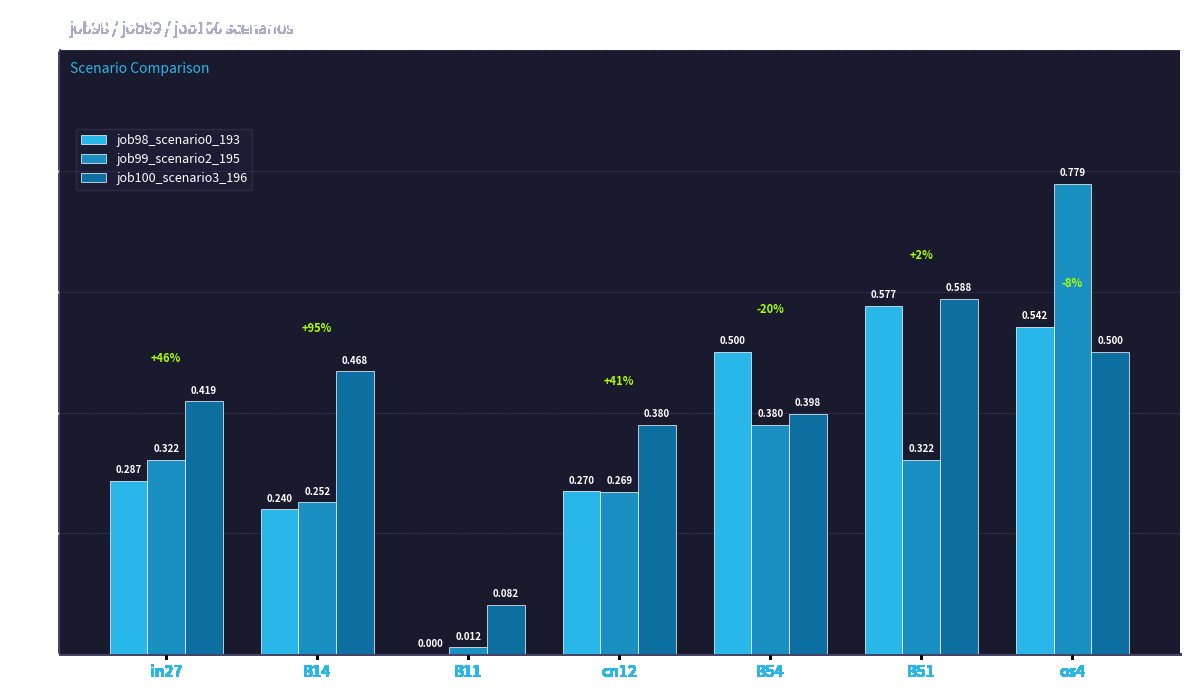

Is the value of job99_scenario2_195 at B51 greater than the value of job98_scenario0_193 at B51?

No